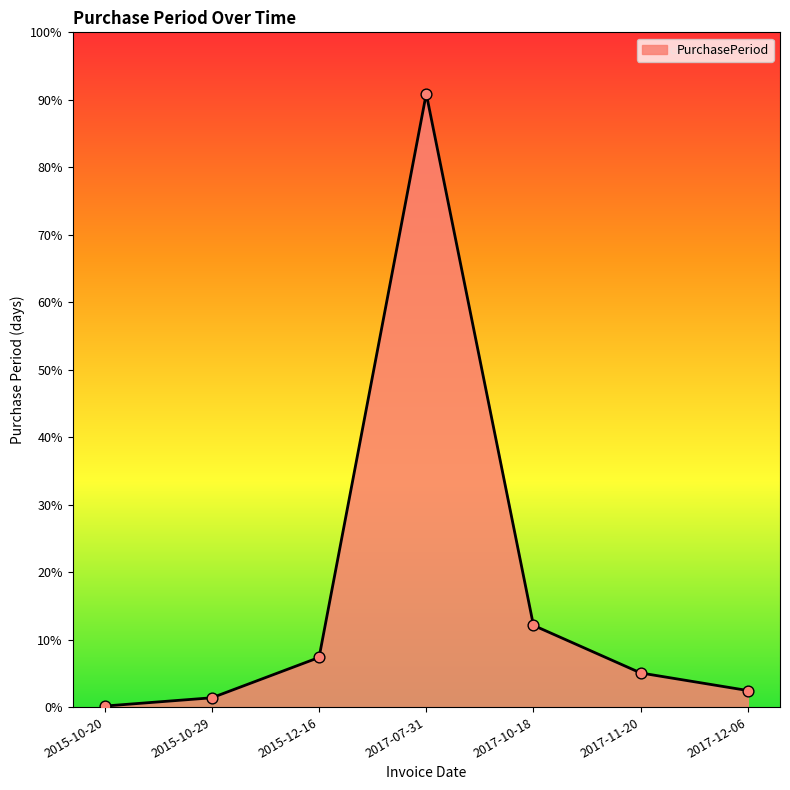

Which has a higher value, 2015-12-16 or 2015-10-20?

2015-12-16